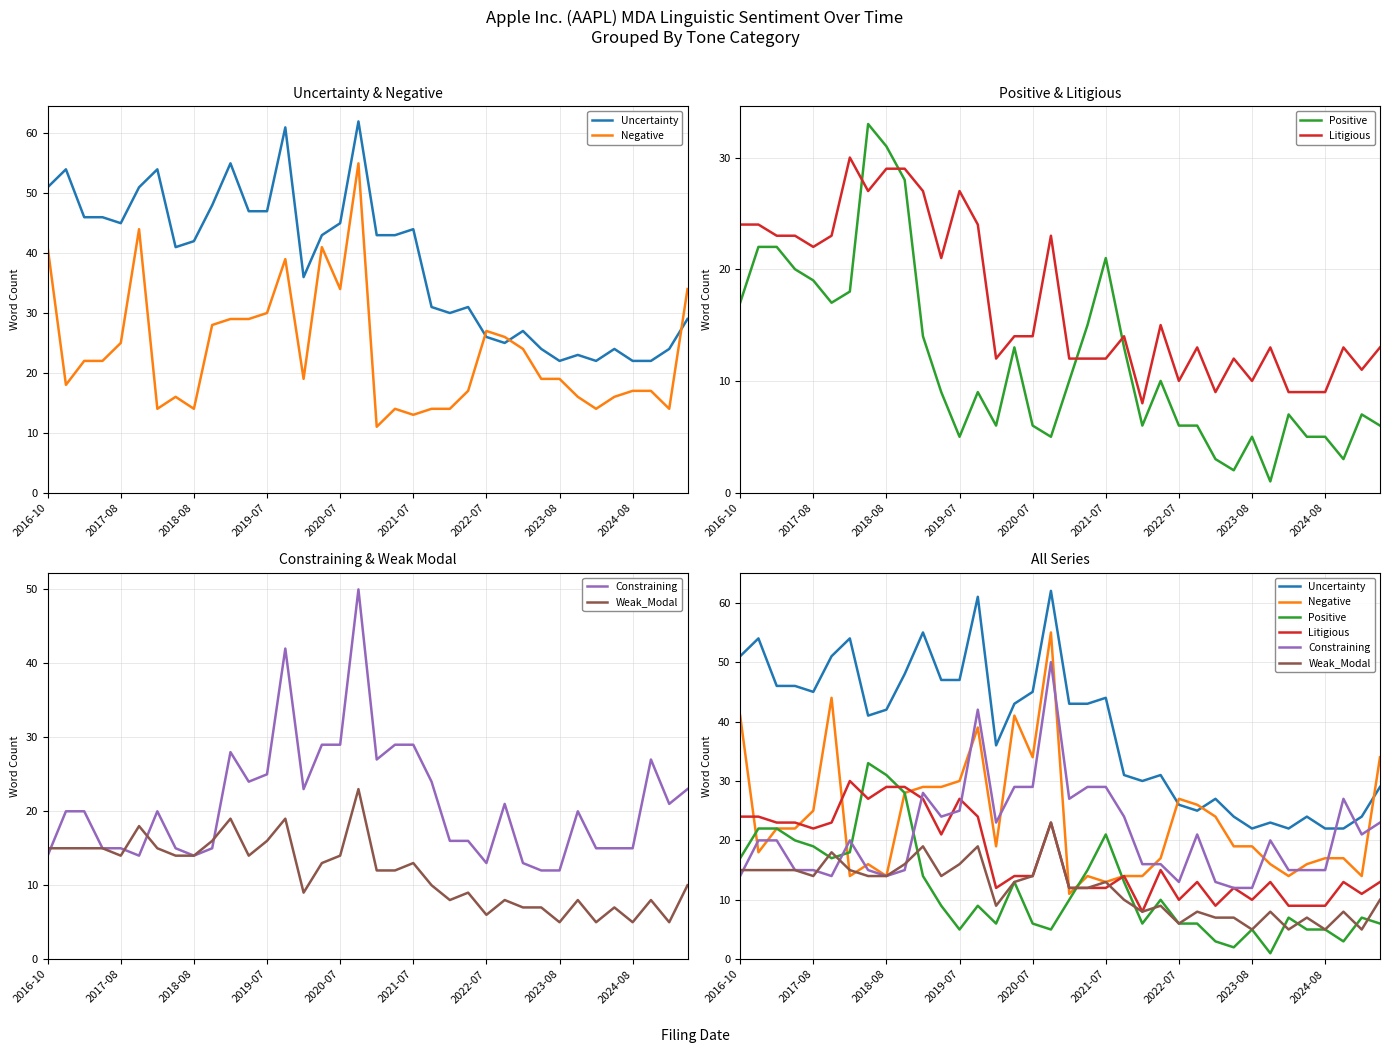

How many data points in Negative are above 19?

17